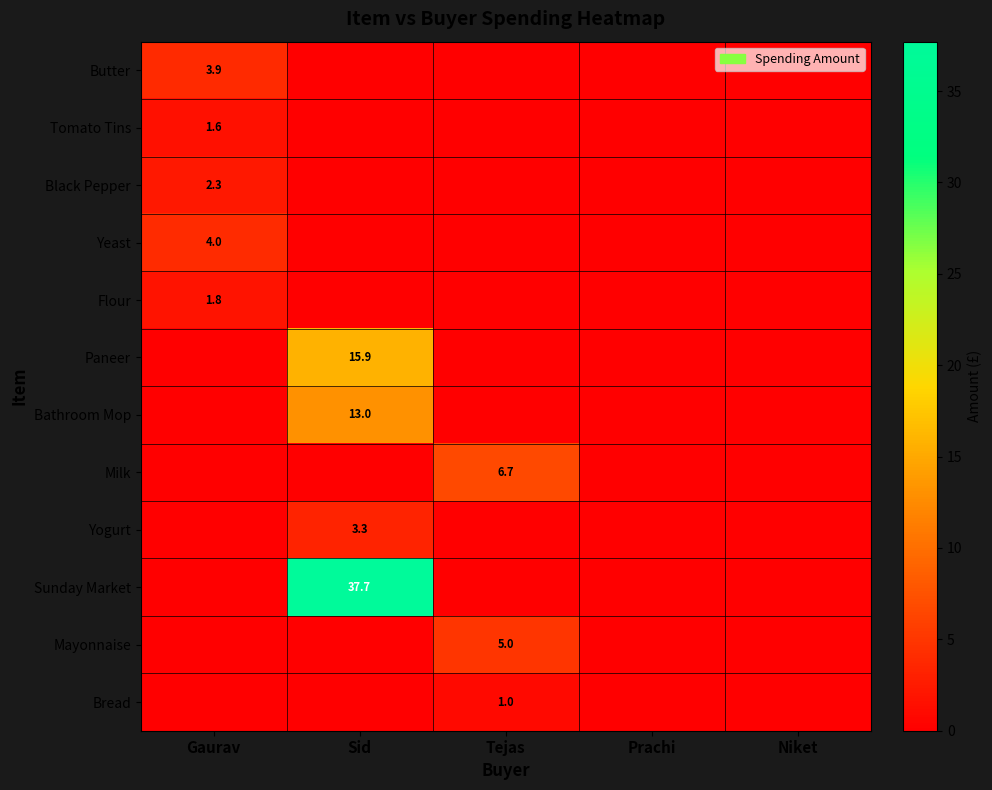

True or false: Tomato Tins has a value of 2.5 at Gaurav.

False